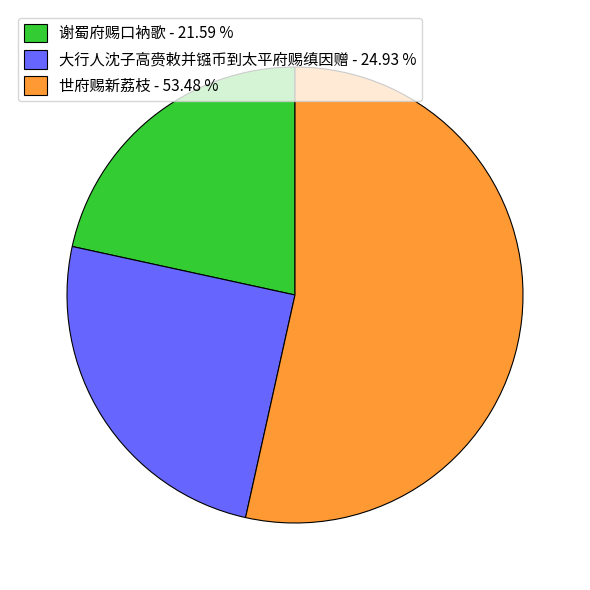

Do 世府赐新荔枝 - 53.48 % and 谢蜀府赐口衲歌 - 21.59 % together represent more than half of the pie?

Yes